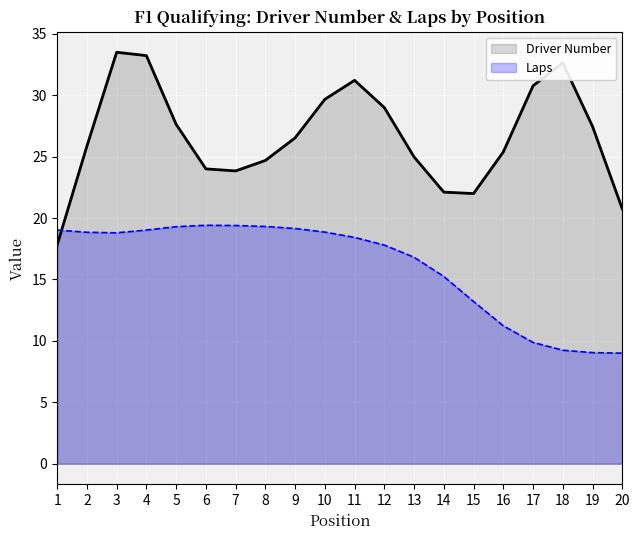

Where does the Driver Number series first go above 26?

3